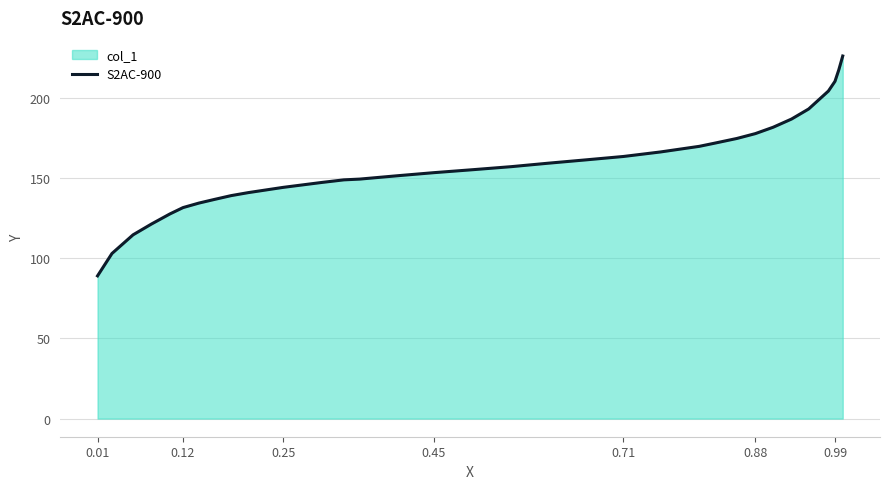

Which has a higher value, 0.12 or 0.25?

0.25